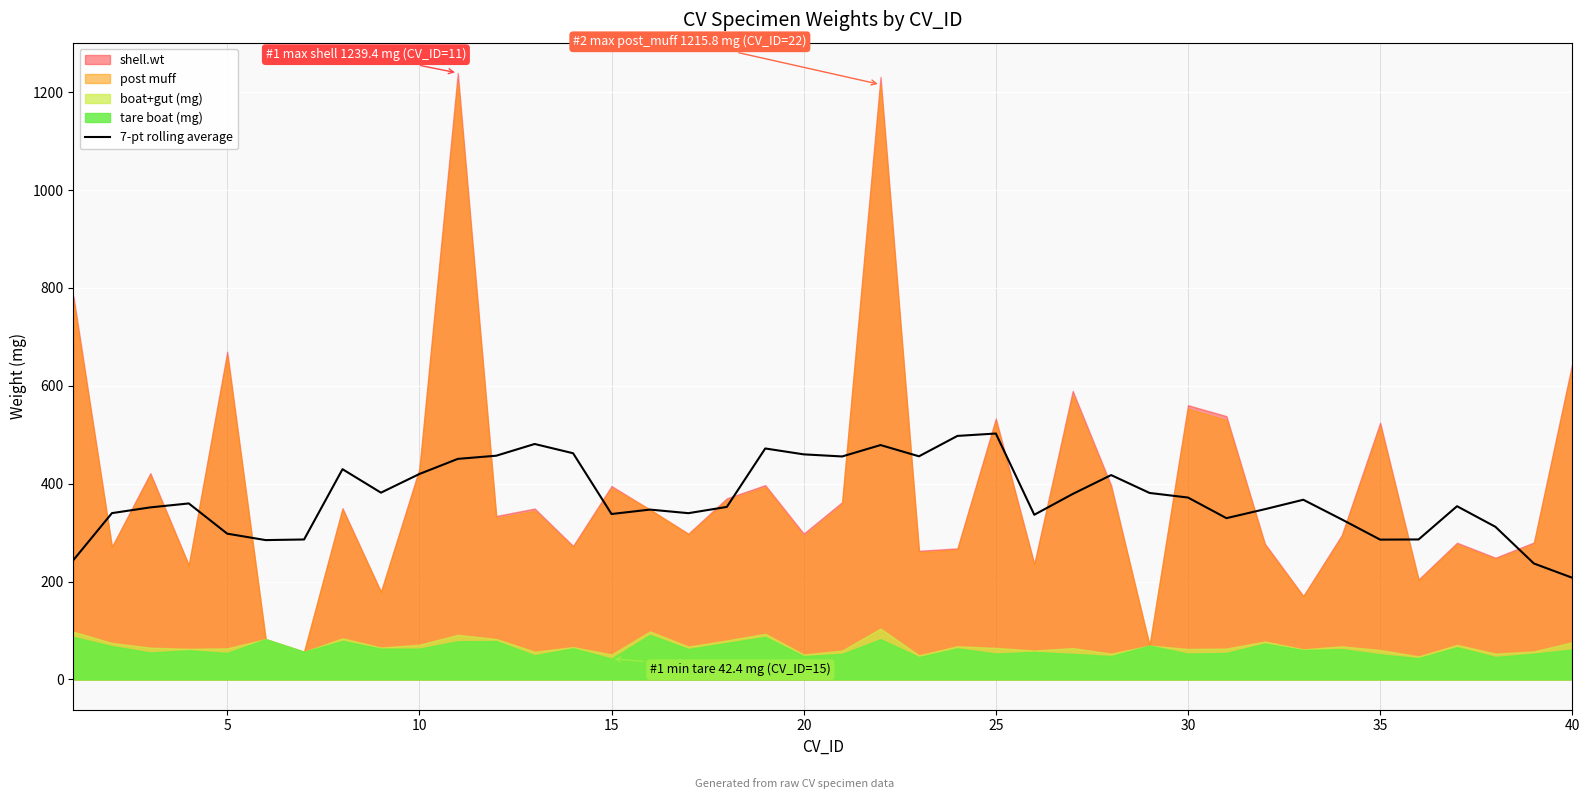

What is the highest value of the 7-pt rolling average series?

502.5